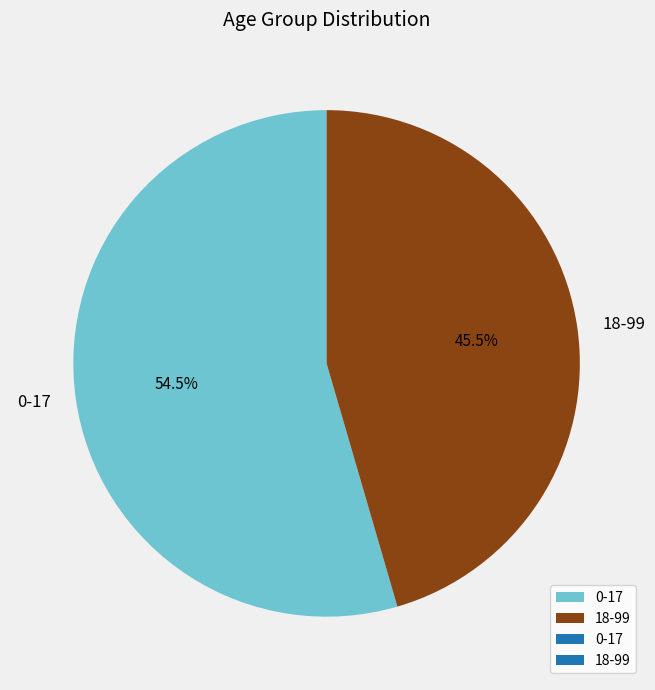

Which slice is the smallest?

18-99